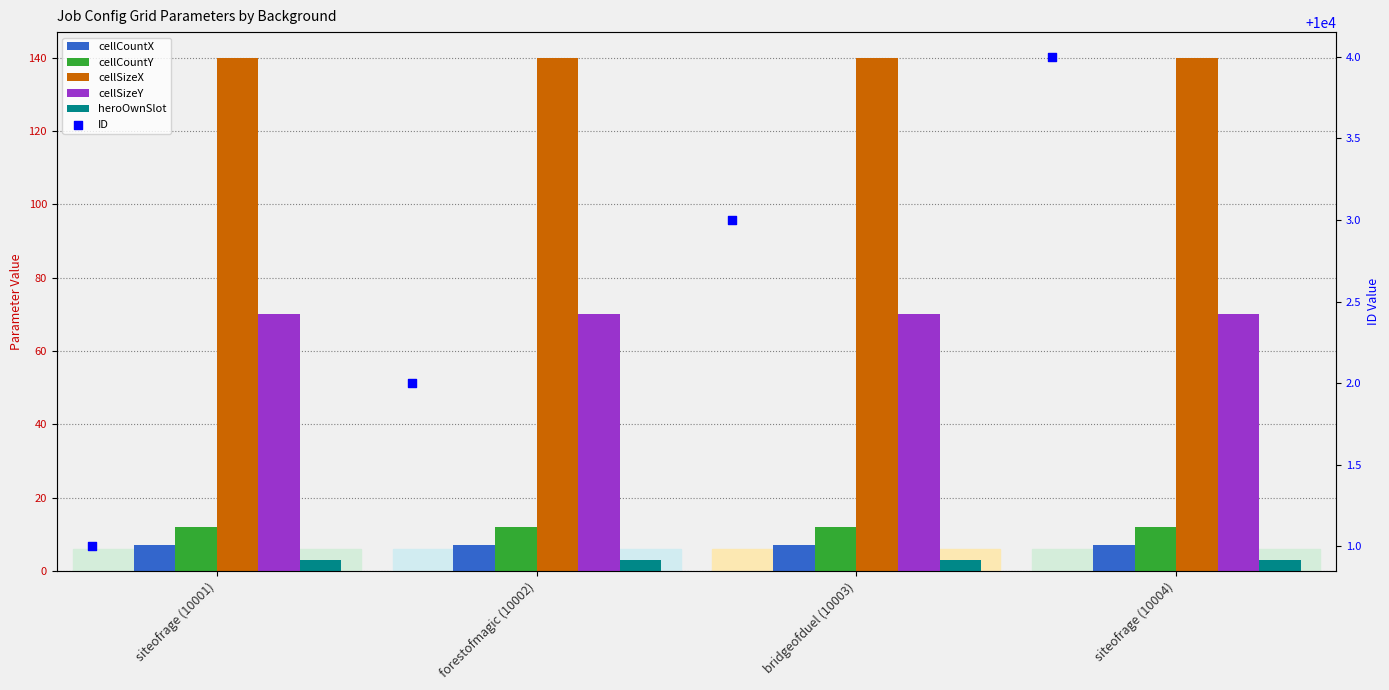

At how many categories does at least one series exceed 4038?

4